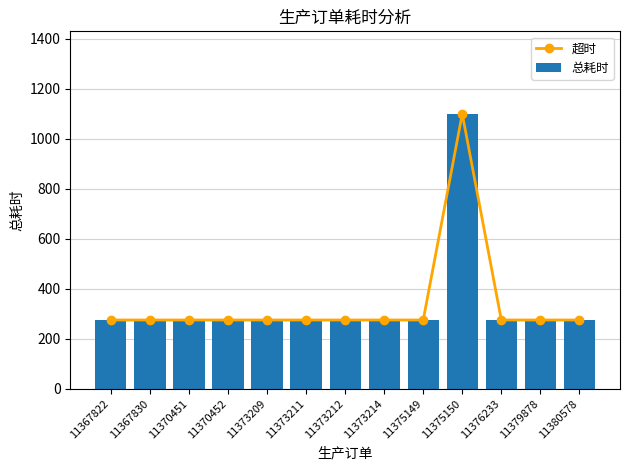

At which category is the sum across all series the highest?

11375150